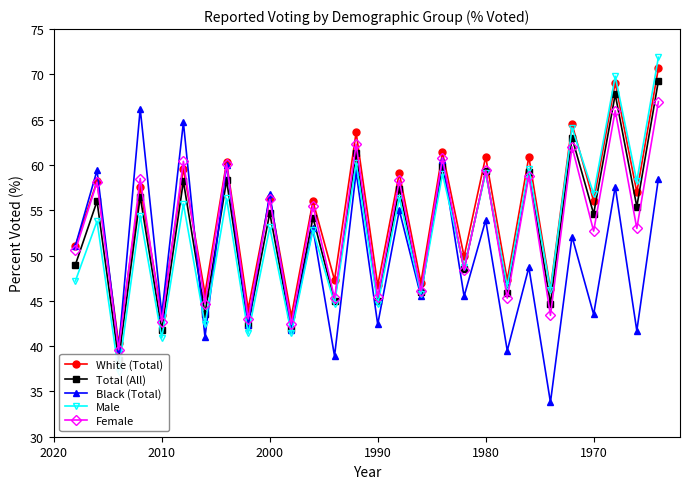

True or false: White (Total) and Female cross at least once.

True